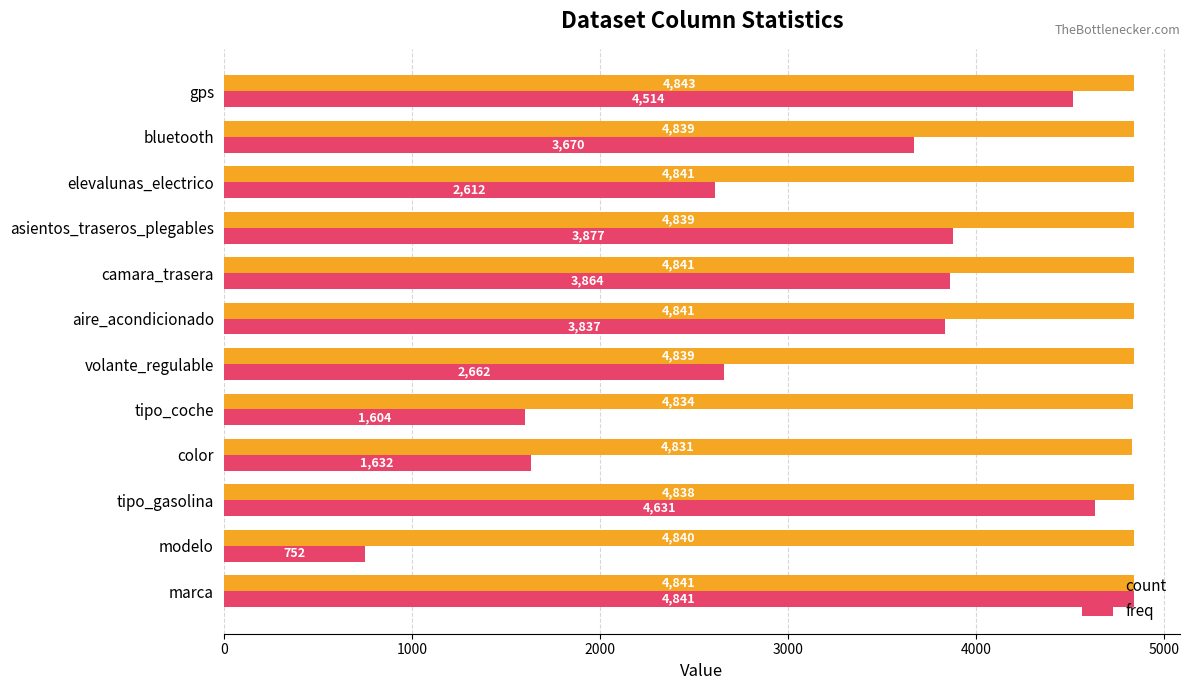

Is the value of count at aire_acondicionado greater than the value of freq at bluetooth?

Yes